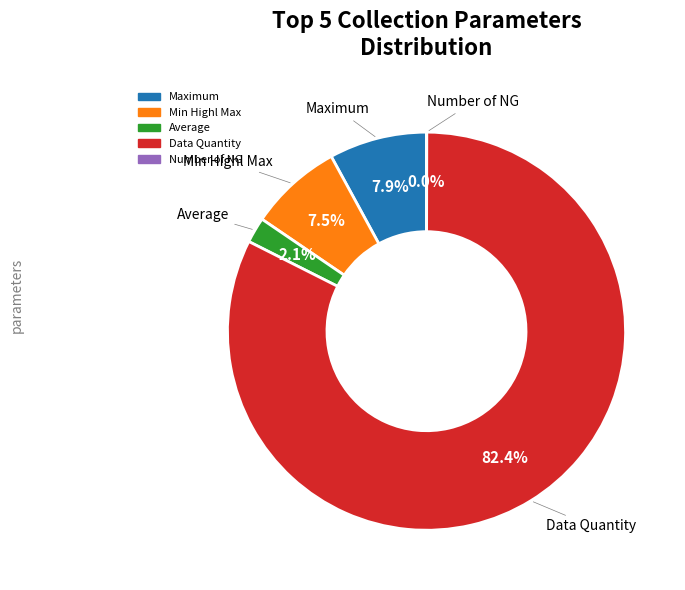

What is the total percentage of Min Highl Max and Data Quantity?

90.0%